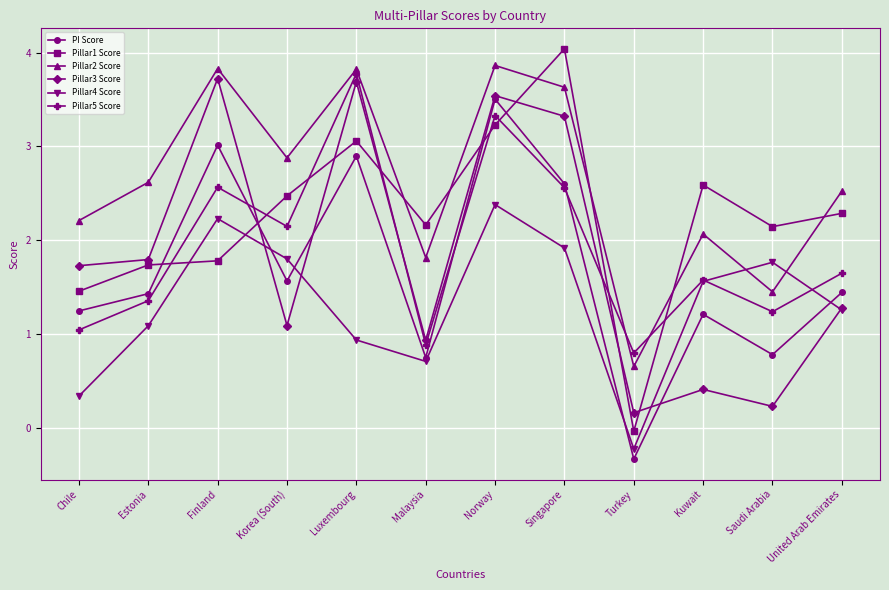

Where does the Pillar1 Score series first go above 2?

Korea (South)